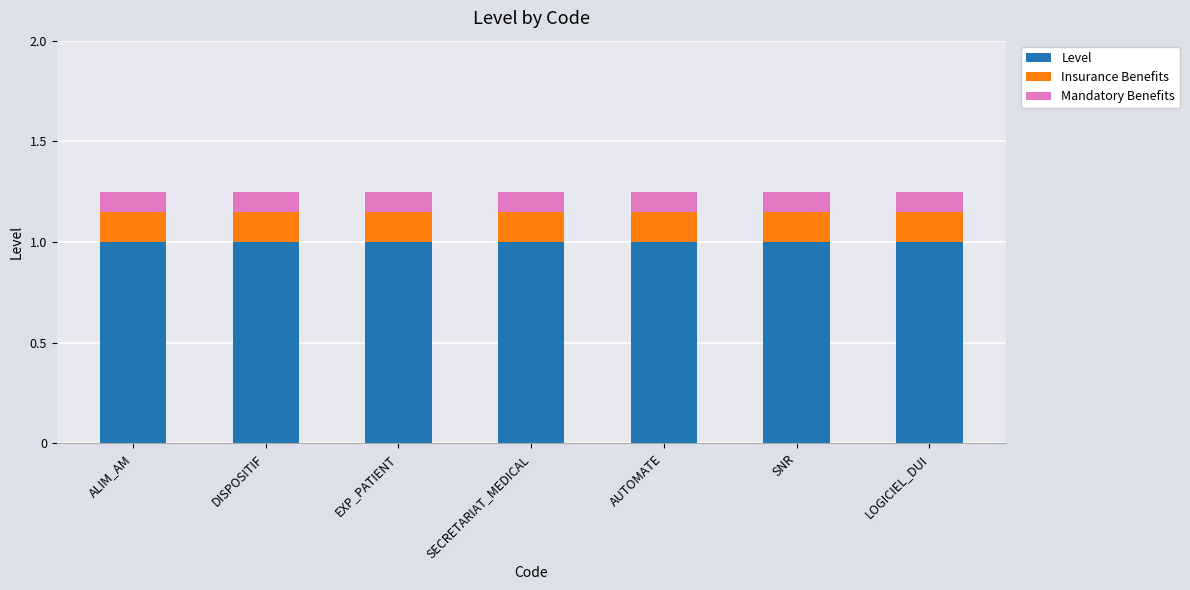

The value of Level at DISPOSITIF is 1.0. True or false?

True